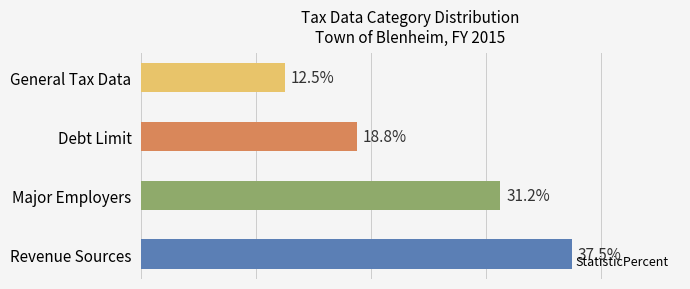

Between Revenue Sources and Major Employers, which is larger?

Revenue Sources